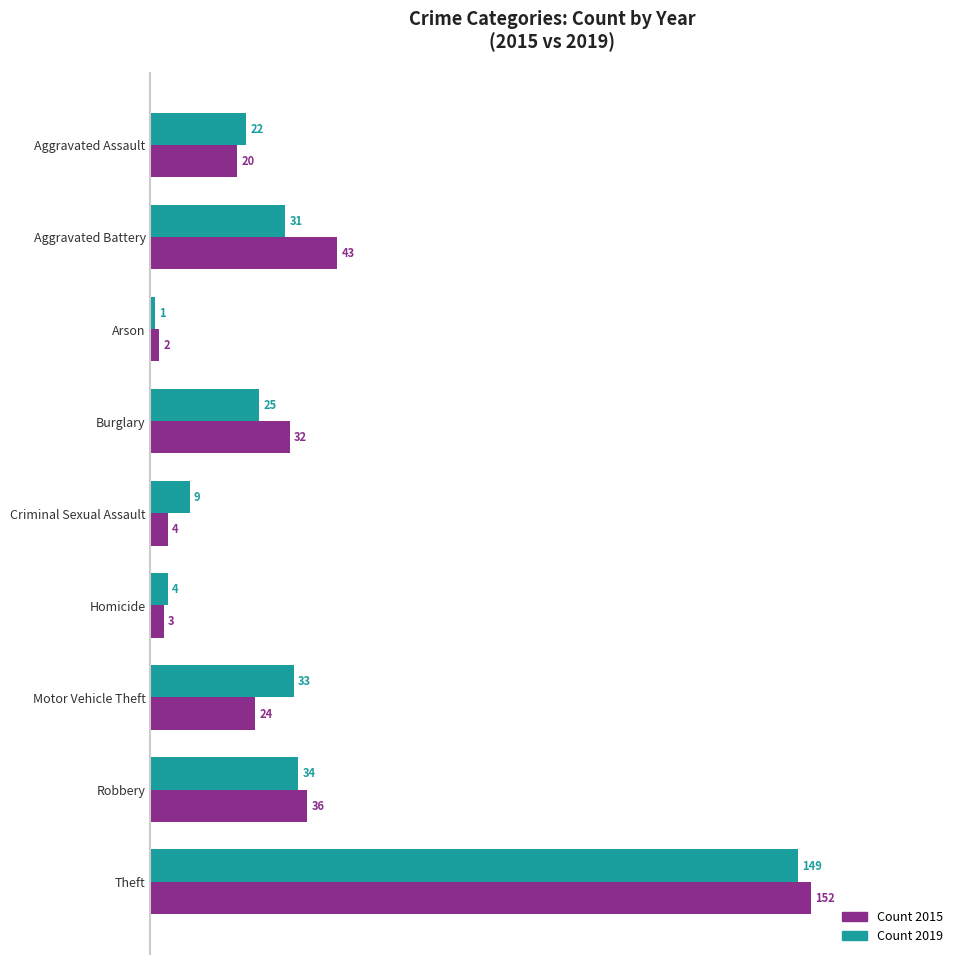

What is the difference between the highest and lowest values at Theft?

3